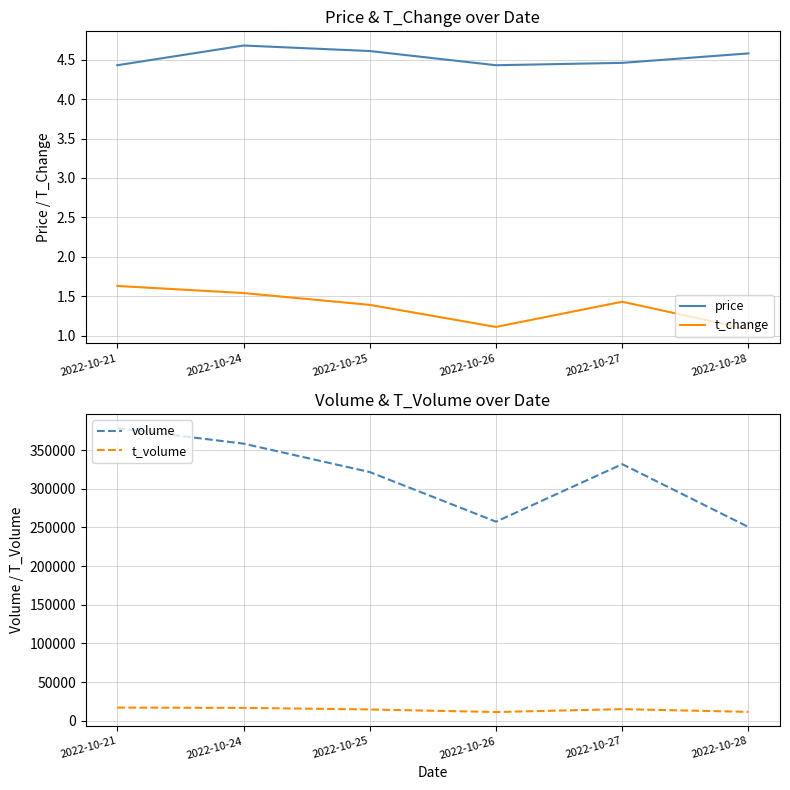

Reading right to left, what are all the values shown in this chart?

price: 2022-10-28=4.6	2022-10-27=4.5	2022-10-26=4.4	2022-10-25=4.6	2022-10-24=4.7	2022-10-21=4.4
t_change: 2022-10-28=1.1	2022-10-27=1.4	2022-10-26=1.1	2022-10-25=1.4	2022-10-24=1.5	2022-10-21=1.6
volume: 2022-10-28=250511.0	2022-10-27=331698.0	2022-10-26=257399.0	2022-10-25=321519.0	2022-10-24=358236.0	2022-10-21=378145.0
t_volume: 2022-10-28=11583.0	2022-10-27=15116.0	2022-10-26=11379.0	2022-10-25=14697.0	2022-10-24=16740.0	2022-10-21=17113.0